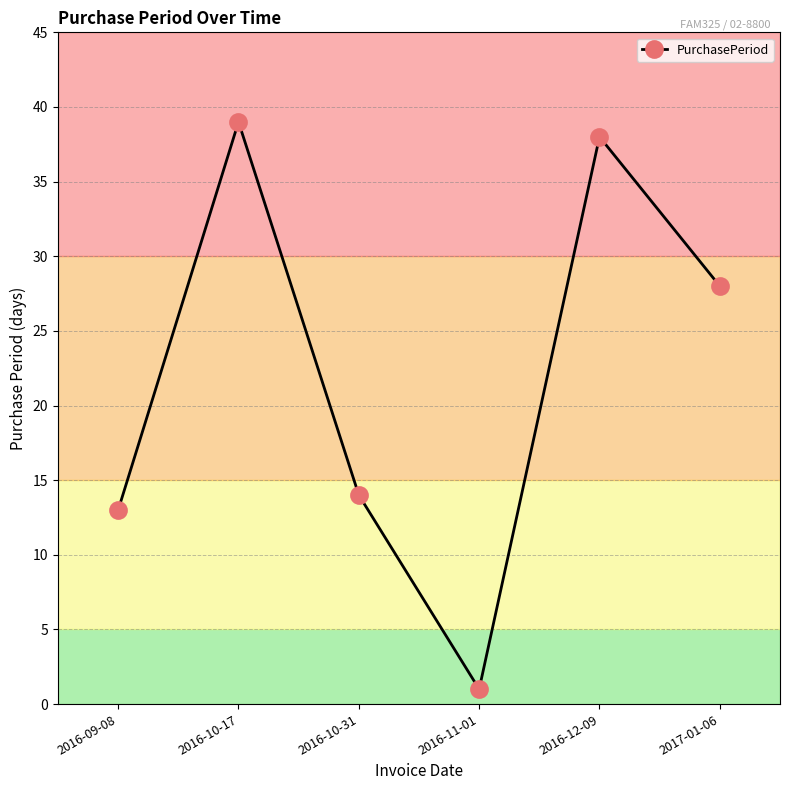

The chart shows a value of 28 at 2017-01-06. True or false?

True